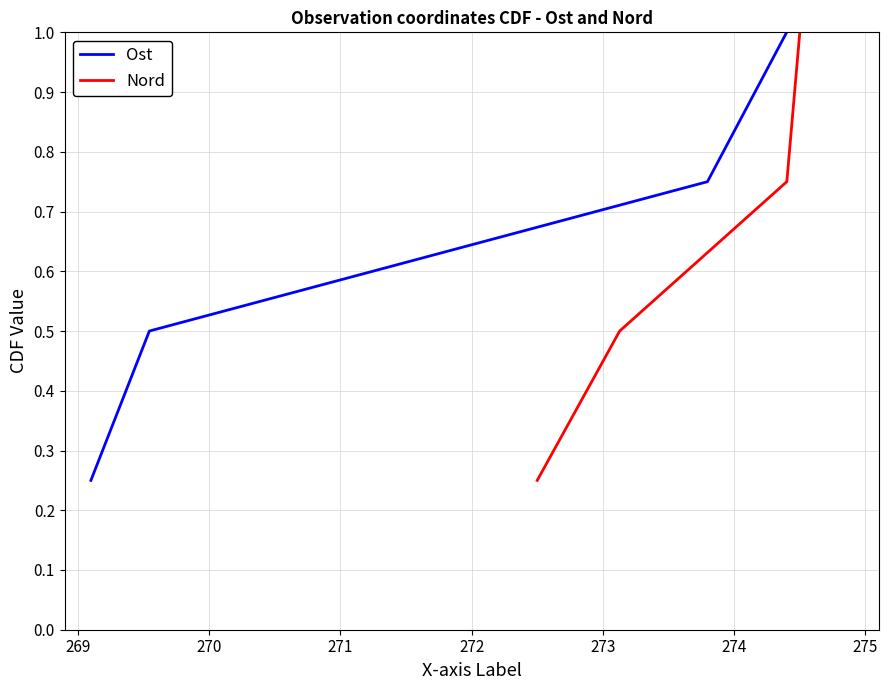

What is the highest value of the Ost series?

1.0